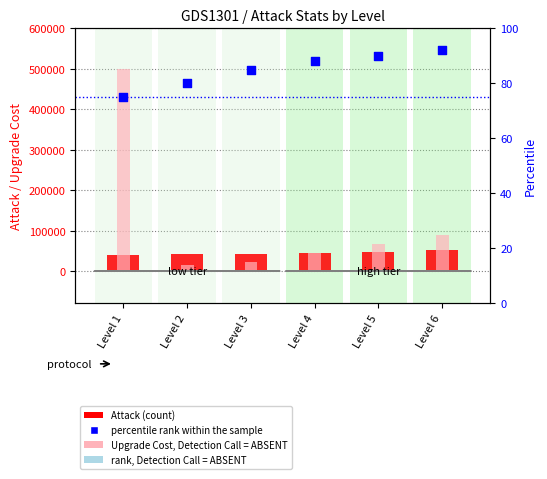

At which category is the sum across all series the highest?

Level 1